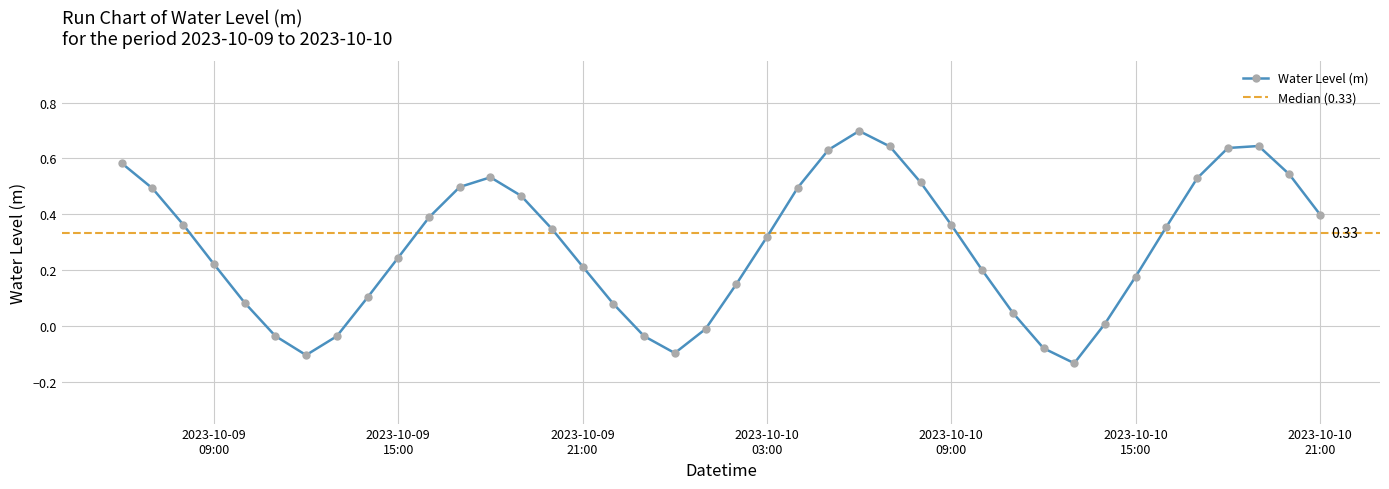

How many lines are shown in the chart?

1